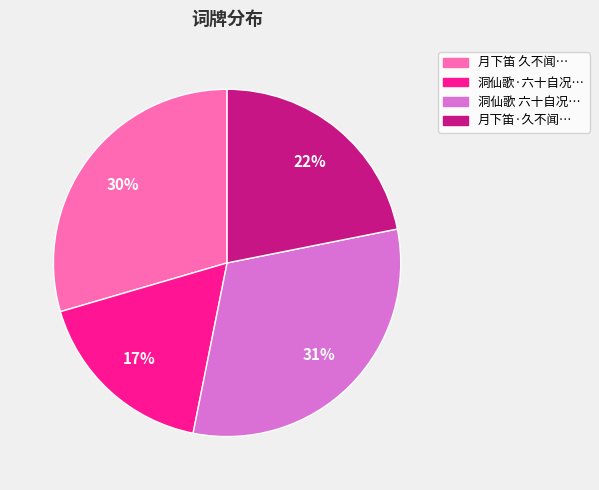

Between 月下笛·久不闻… and 洞仙歌·六十自况…, which is larger?

月下笛·久不闻…